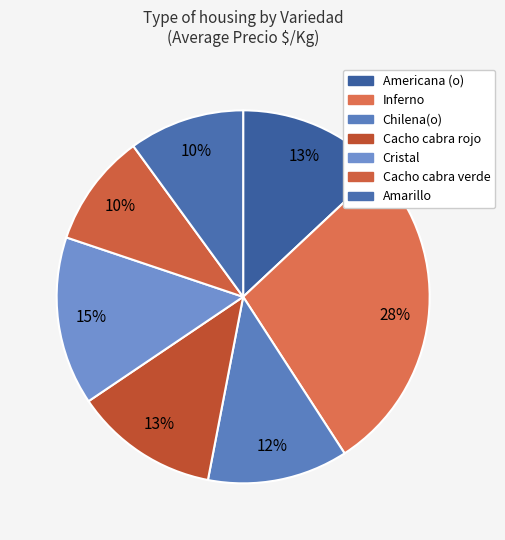

What is the ratio of the value at Inferno to the value at Cristal?

1.9